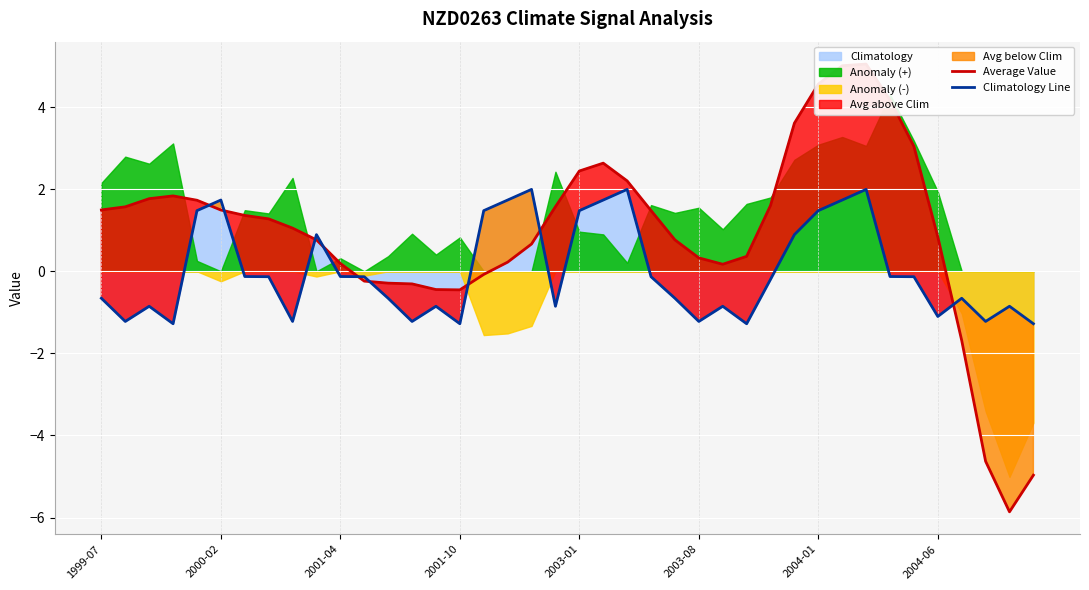

What is the lowest value of the Climatology Line series?

-1.3